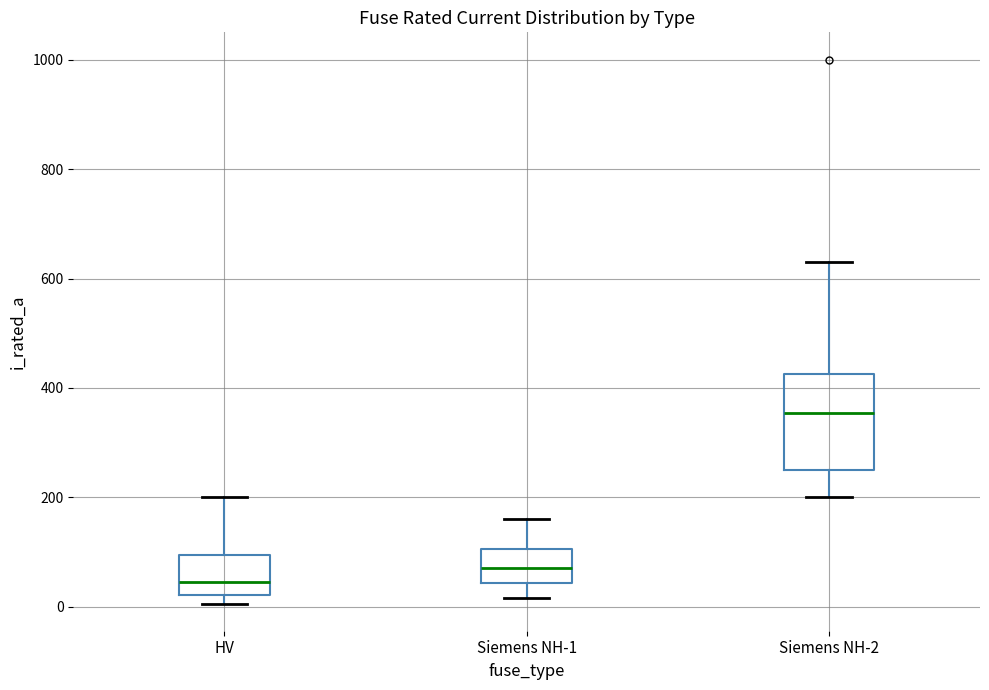

Which box is the tallest, from its lower edge to its upper edge?

Siemens NH-2